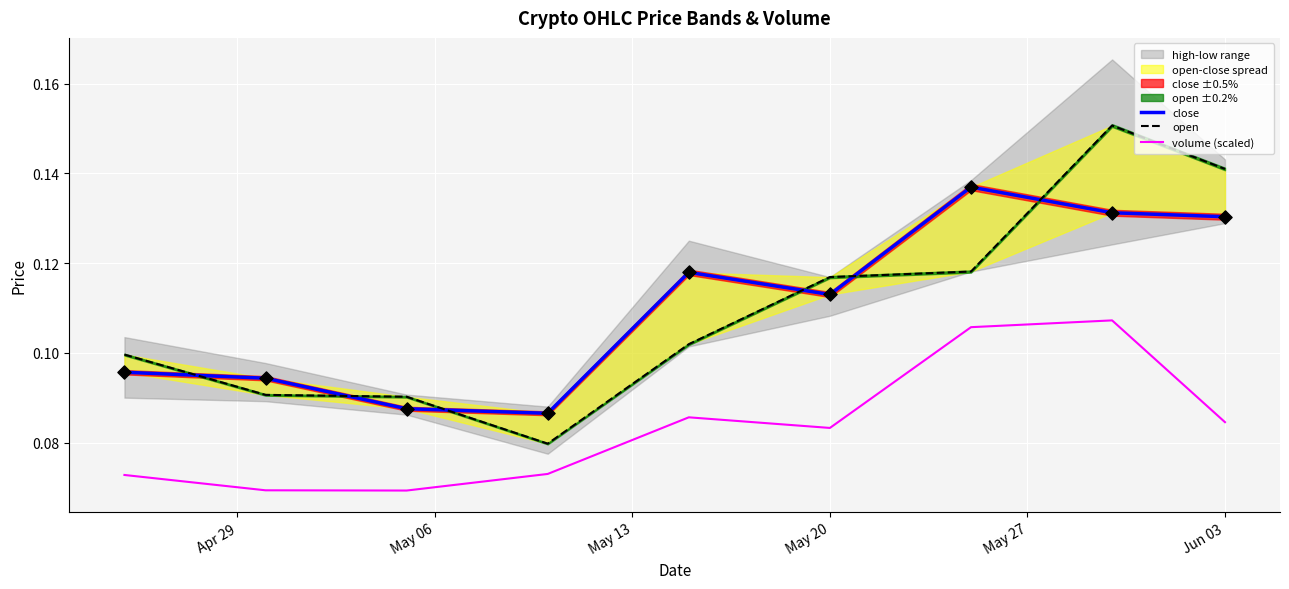

Which series has the largest total across all categories?

close